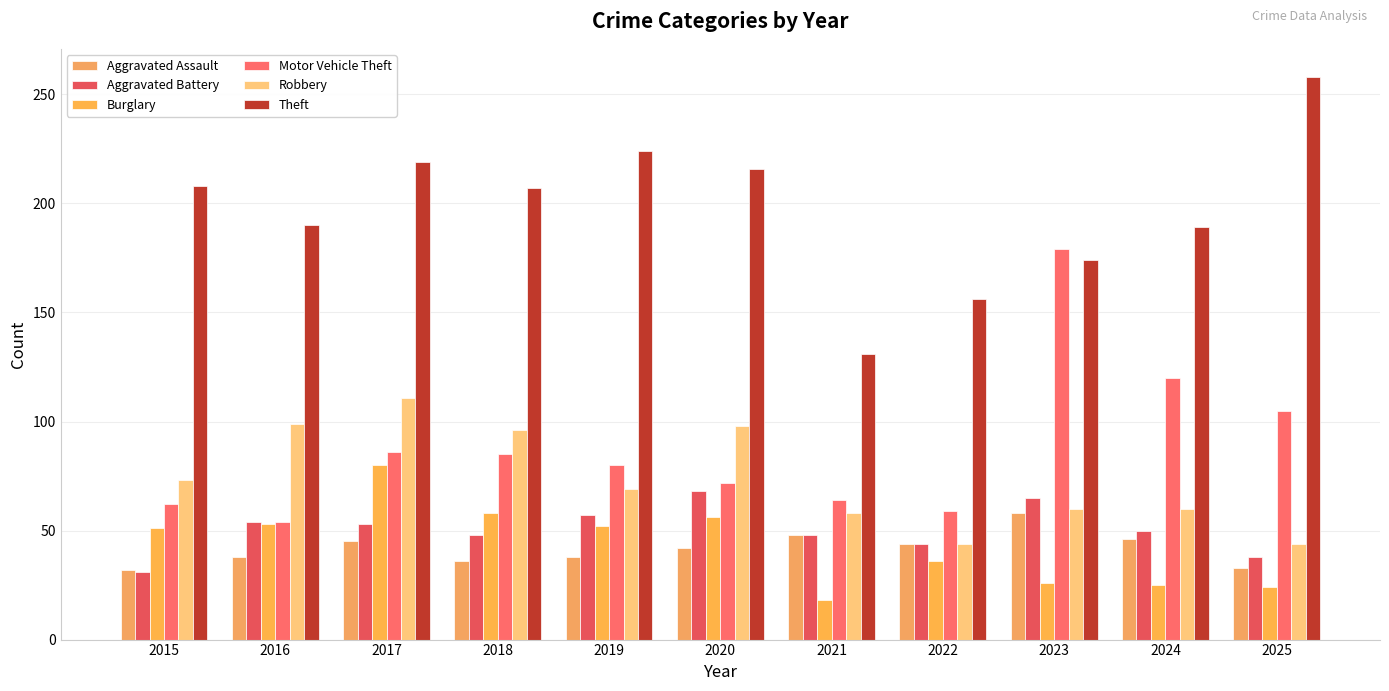

What is the maximum value shown in the chart?

258